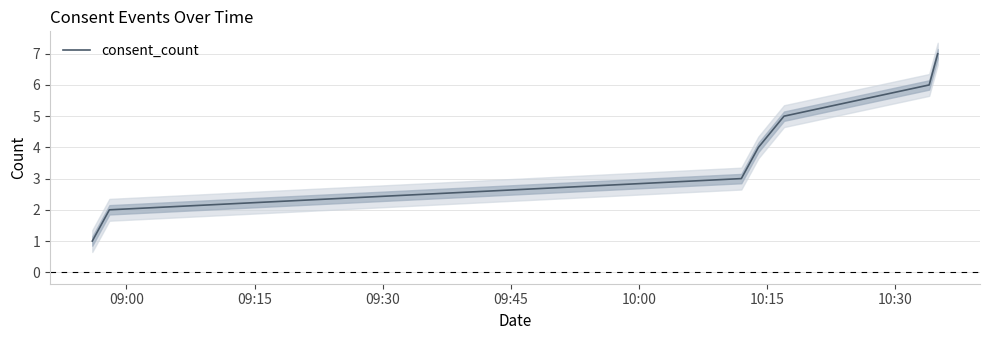

How many values are between 2 and 6?

5